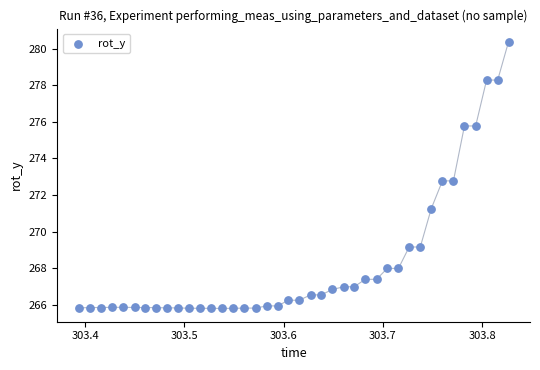

What is the range of Y values (max minus min)?

14.6